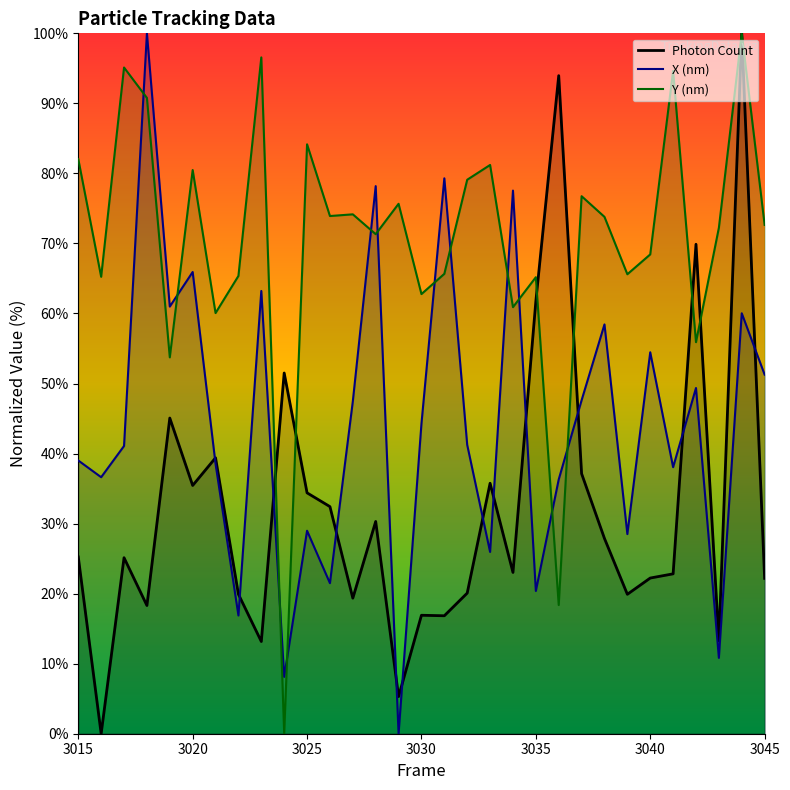

Between 3023 and 3045, which series saw the biggest shift?

Y (nm)